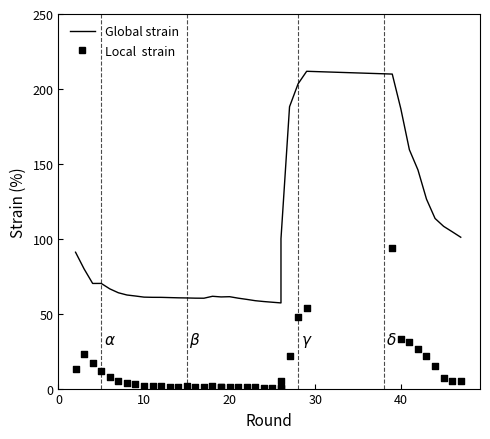

What are all the series names shown in the legend?

Global strain, Local  strain